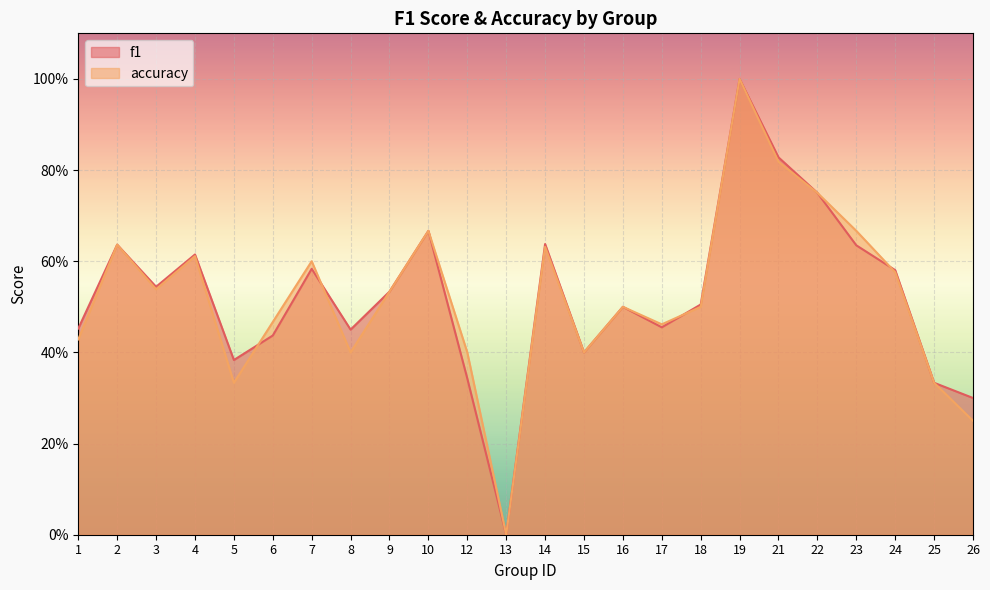

True or false: f1 has a value of 0.2 at 17.

False